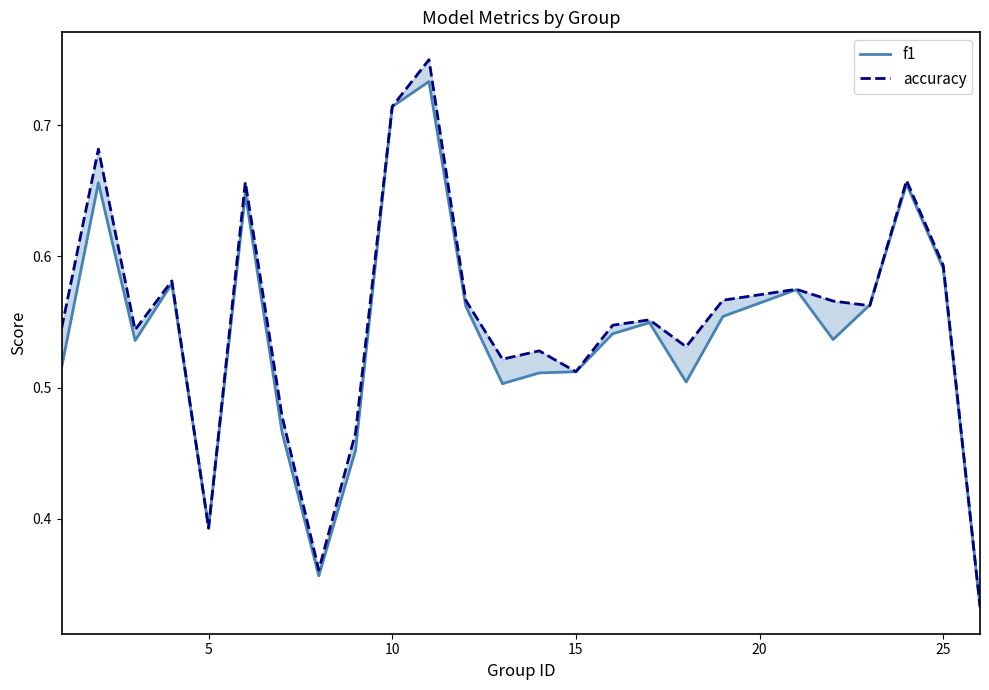

Rank the series by their average value, from lowest to highest.

f1, accuracy